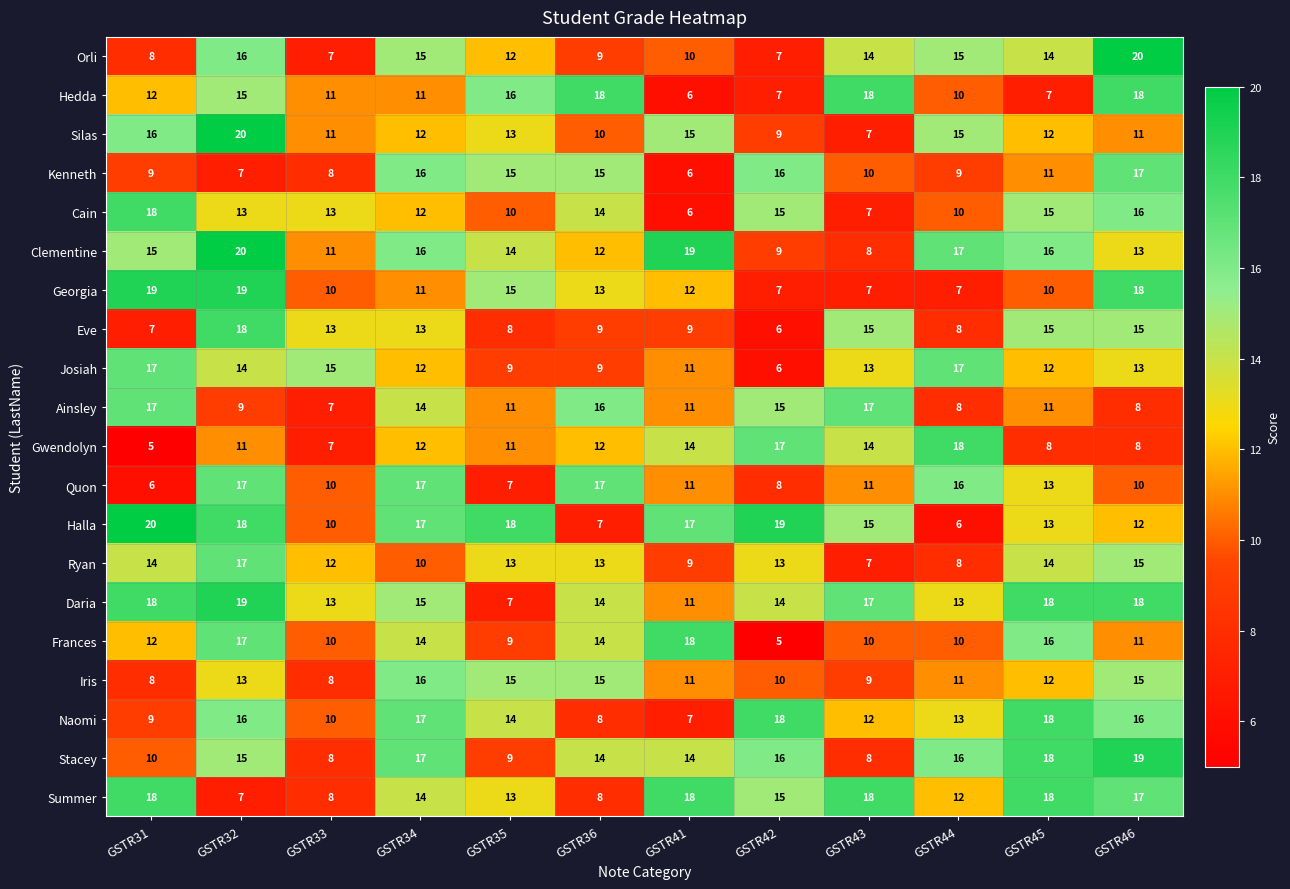

Which category has the lowest value in the Naomi series?

GSTR41